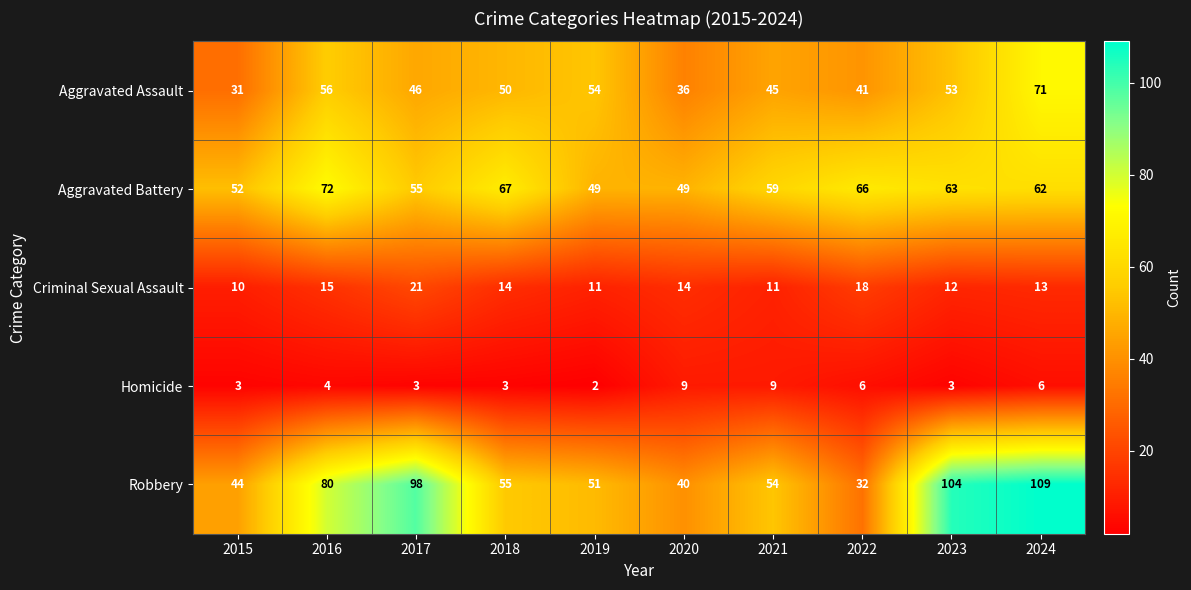

Which label corresponds to the largest value in the chart?

2024